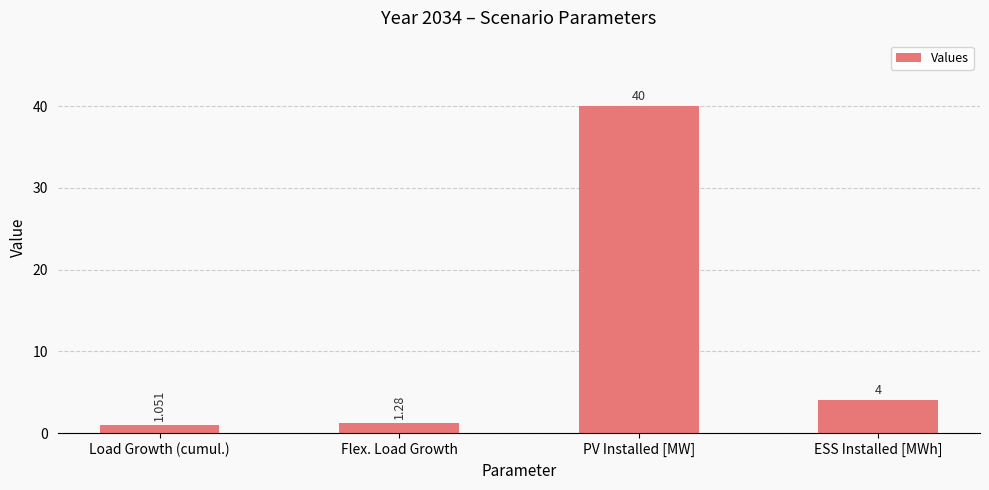

Which category has the lowest value across all series?

Load Growth (cumul.)